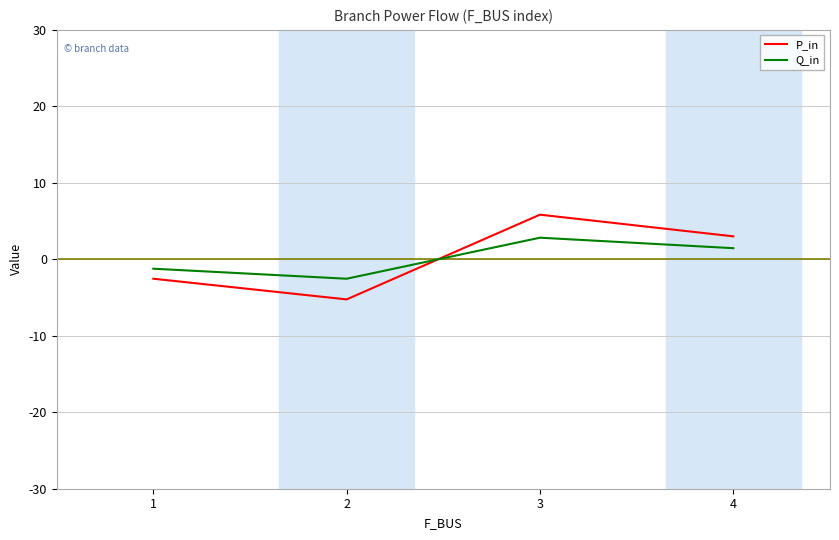

Between which two adjacent categories do P_in and Q_in first intersect?

2 and 3